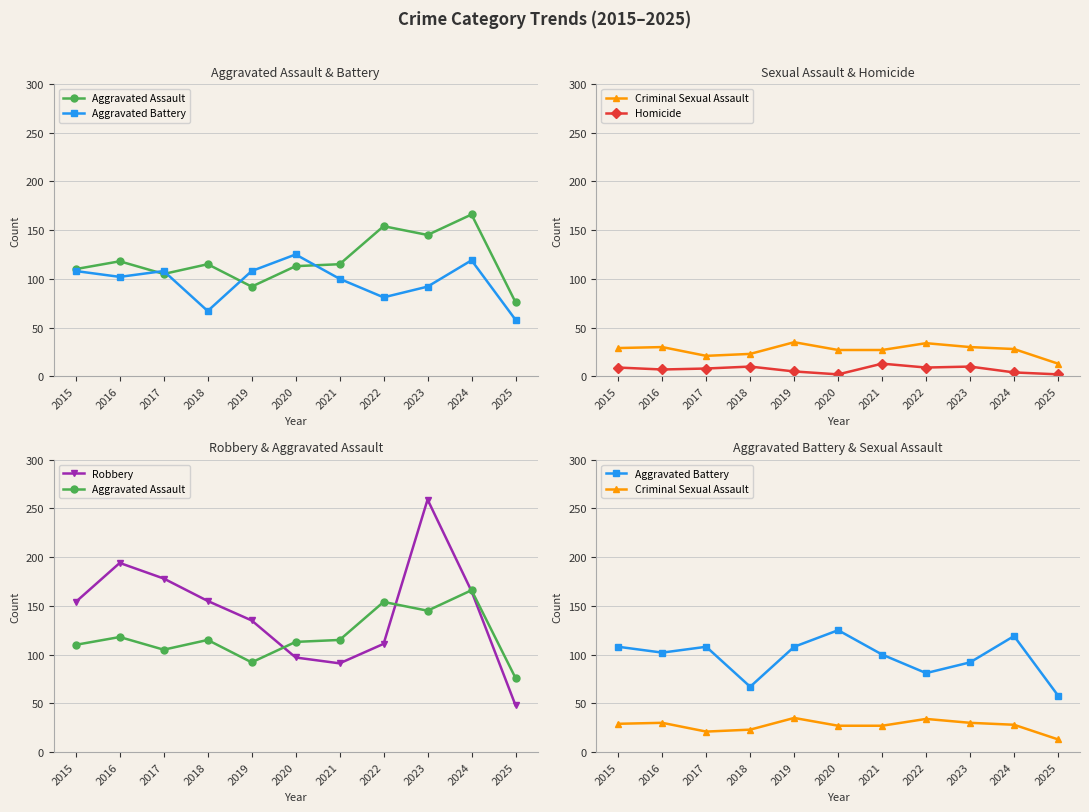

Reading left to right, what are all the values shown in this chart?

Aggravated Assault: 110	118	105	115	92	113	115	154	145	166	76
Aggravated Battery: 108	102	108	67	108	125	100	81	92	119	58
Criminal Sexual Assault: 29	30	21	23	35	27	27	34	30	28	13
Homicide: 9	7	8	10	5	2	13	9	10	4	2
Robbery: 154	194	178	155	135	97	91	111	259	165	48